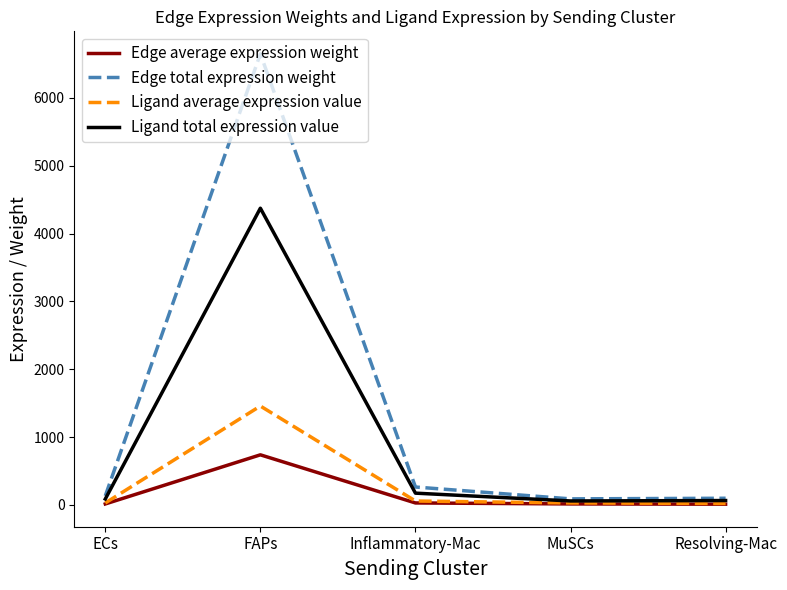

At which category is the sum across all series the highest?

FAPs